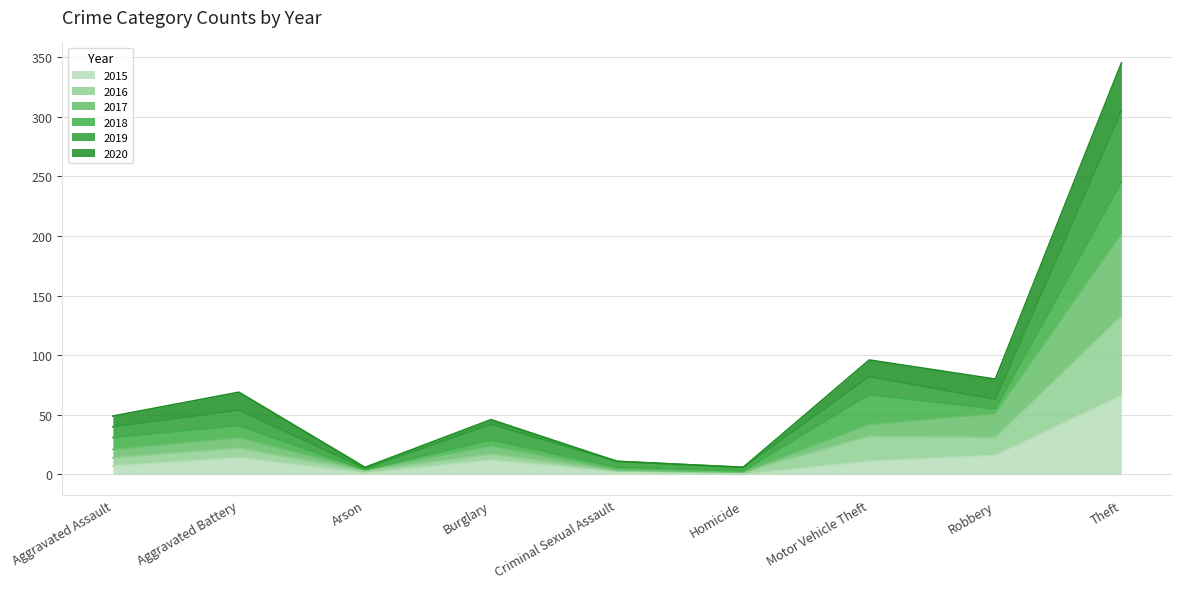

Is it true that 2016 equals 4 at Arson?

True